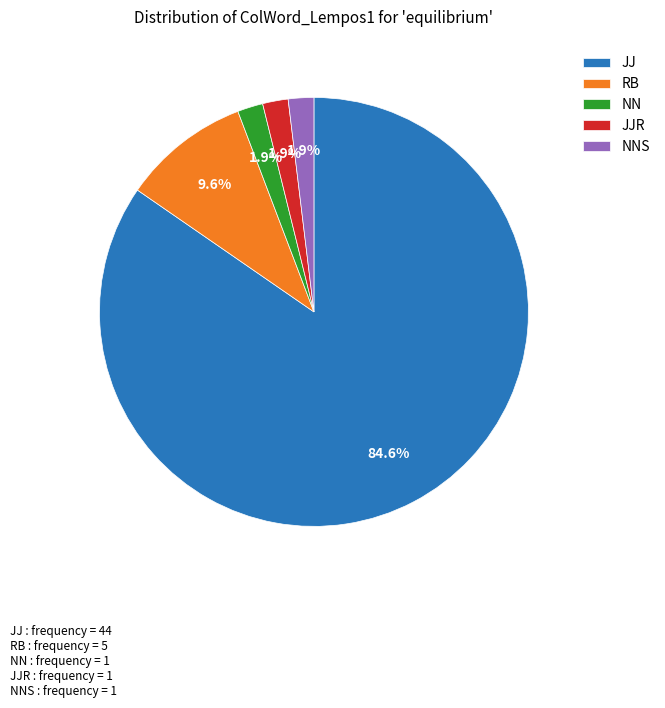

Count the number of slices in the pie.

5